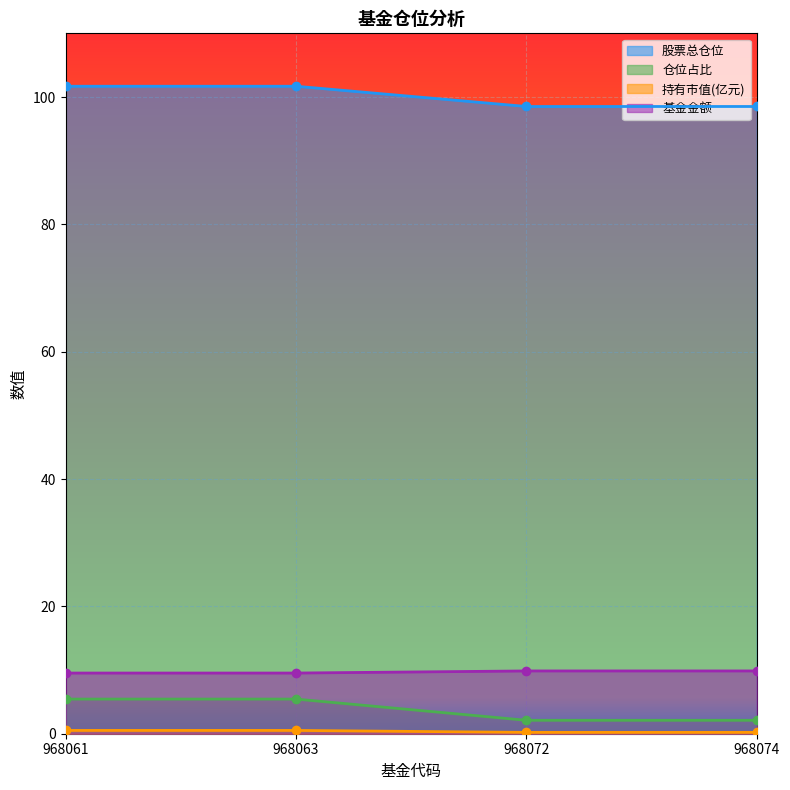

What is the difference between the 基金金额 values at 968063 and 968072?

0.3